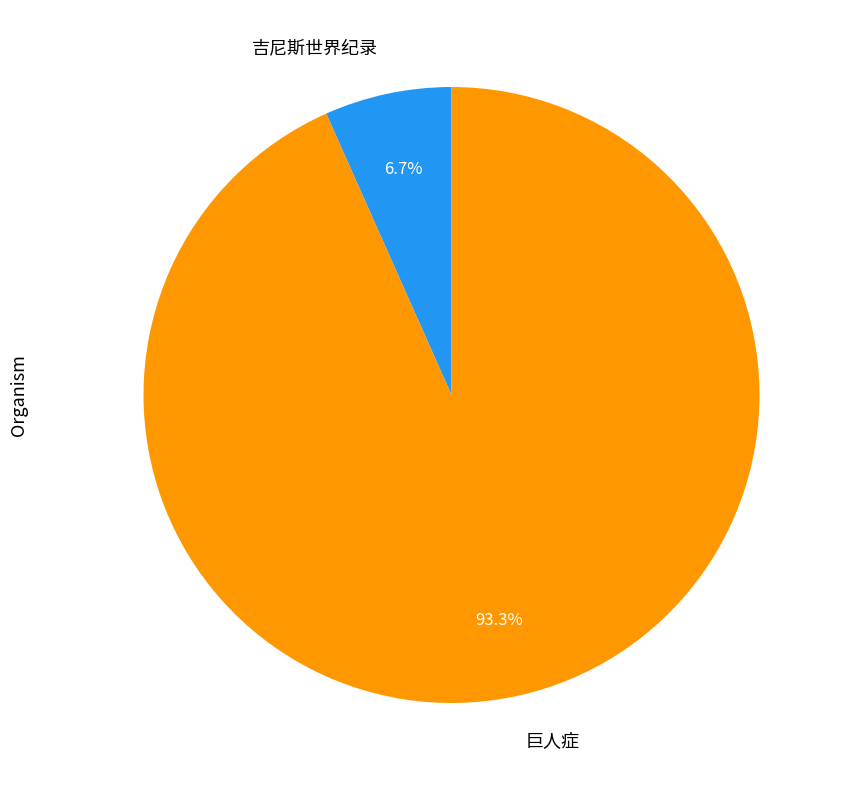

To the nearest percent, what is the combined percentage of 巨人症 and 吉尼斯世界纪录?

100%